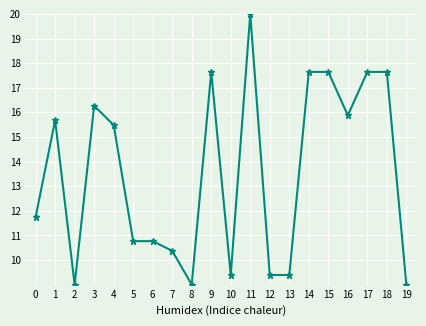

At which category does the data reach its first local valley?

2